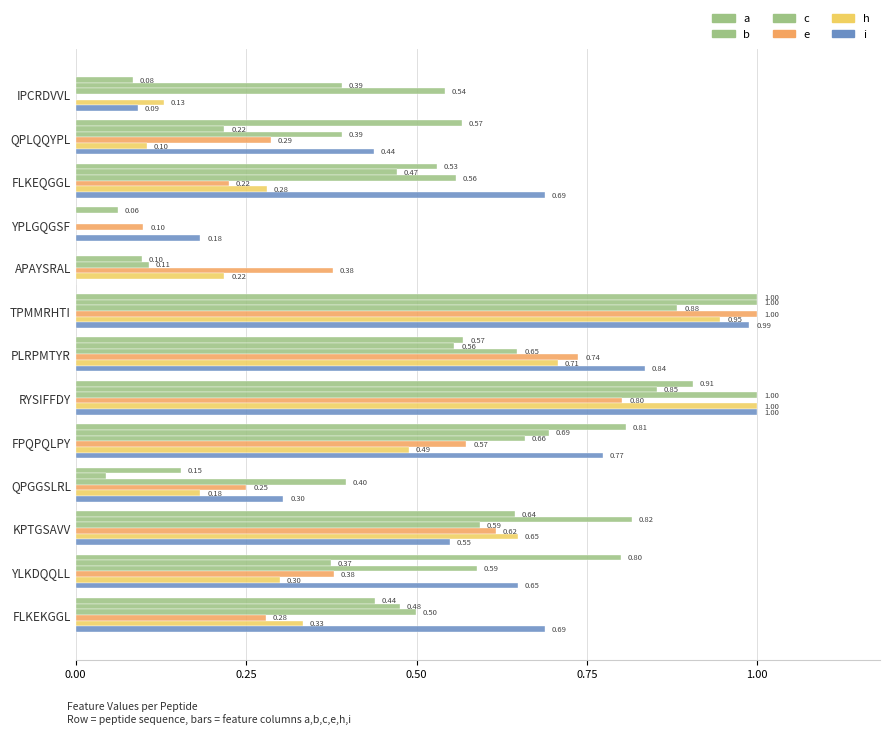

How many values in the a series exceed 0?

12